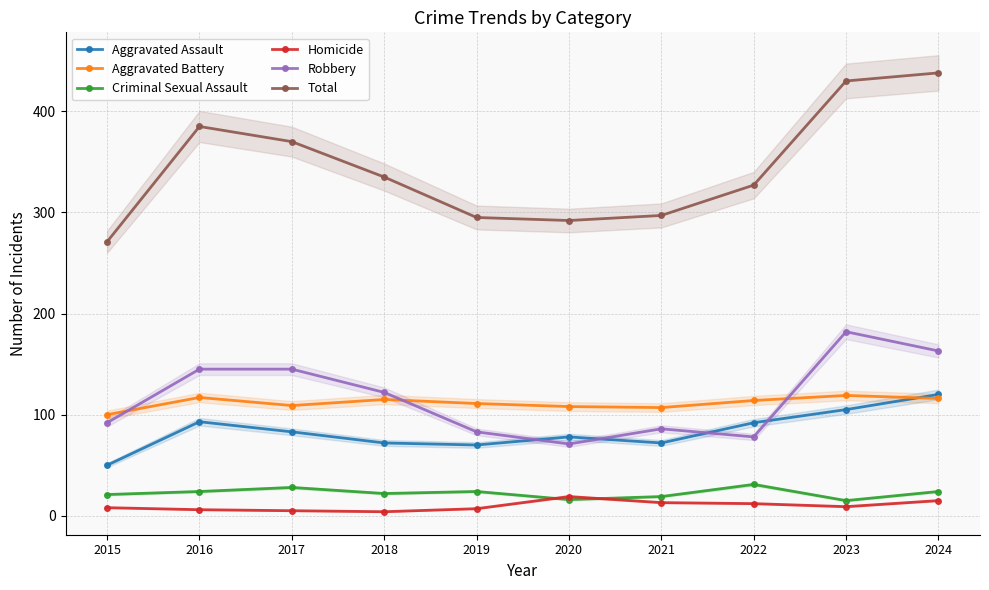

At 2024, list the series in order from largest to smallest.

Total, Robbery, Aggravated Assault, Aggravated Battery, Criminal Sexual Assault, Homicide